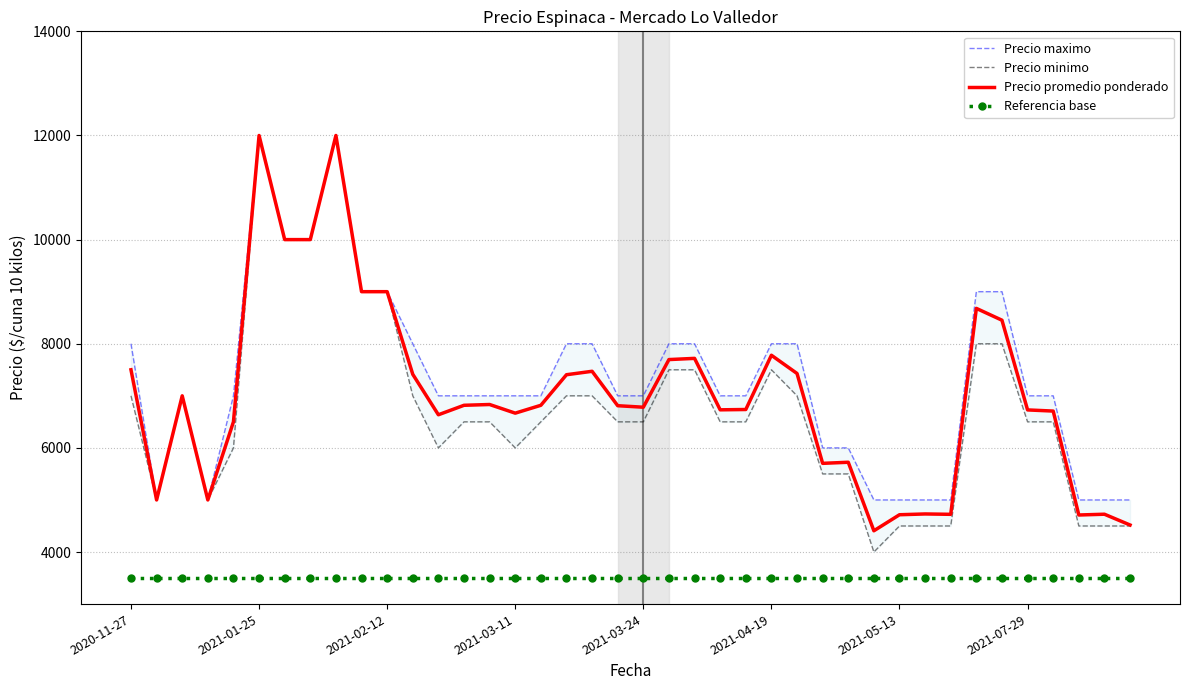

What is the total value across all series at 29?

16908